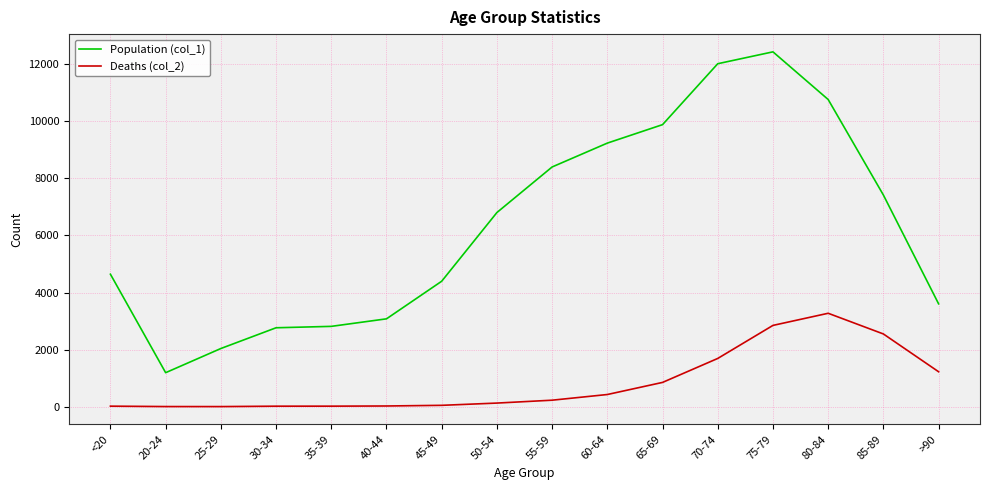

True or false: Deaths (col_2) and Population (col_1) cross at least once.

False